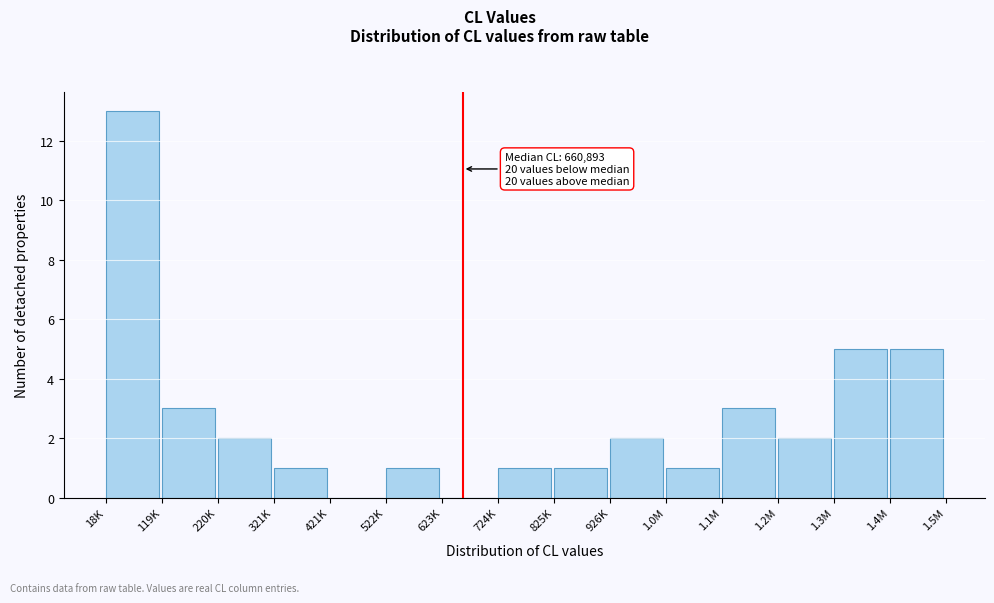

Reading left to right, what are all the values shown in this chart?

18K=13	119K=3	220K=2	321K=1	421K=0	522K=1	623K=0	724K=1	825K=1	926K=2	1.0M=1	1.1M=3	1.2M=2	1.3M=5	1.4M=5